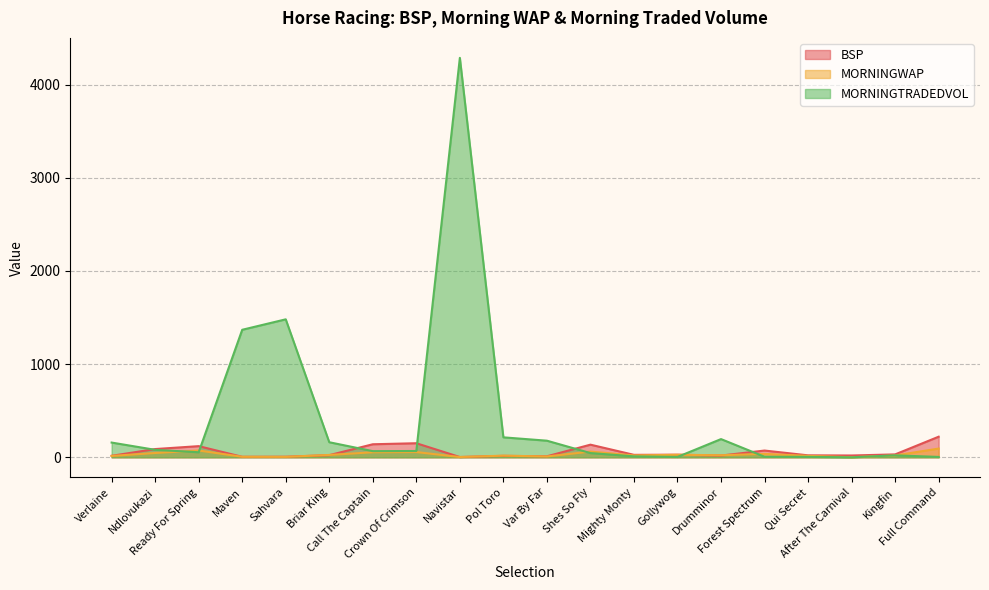

The BSP series shows 26.4 at Mighty Monty. True or false?

True